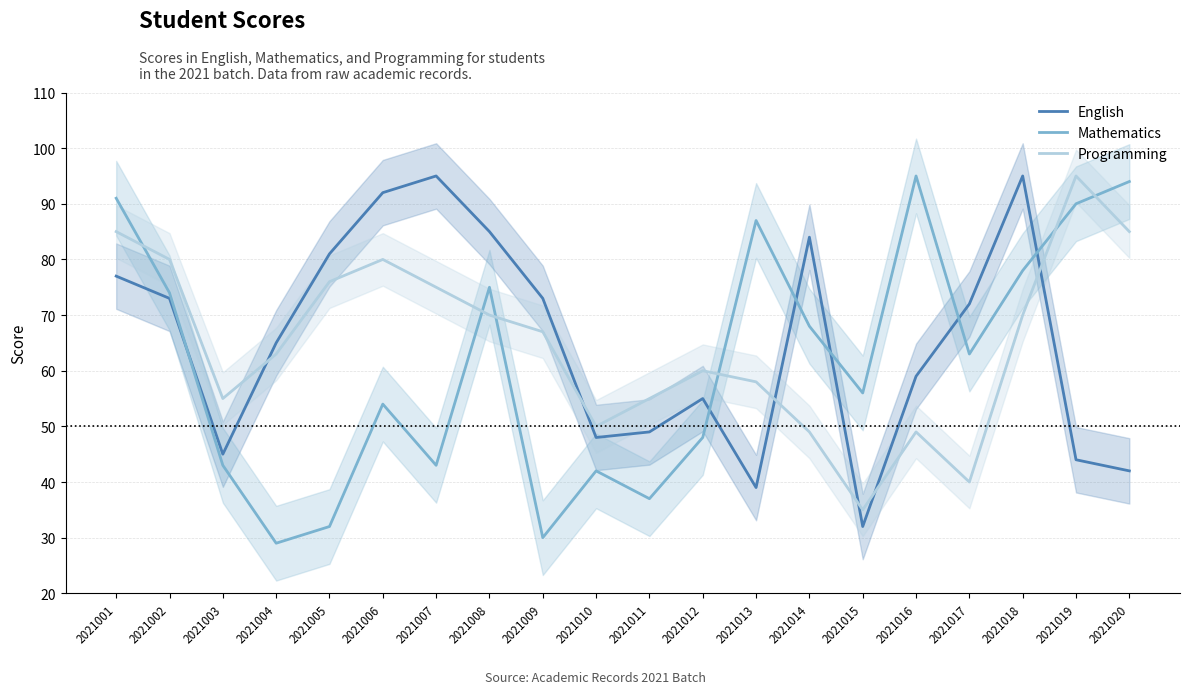

True or false: English has more than 2 interior local peaks.

True